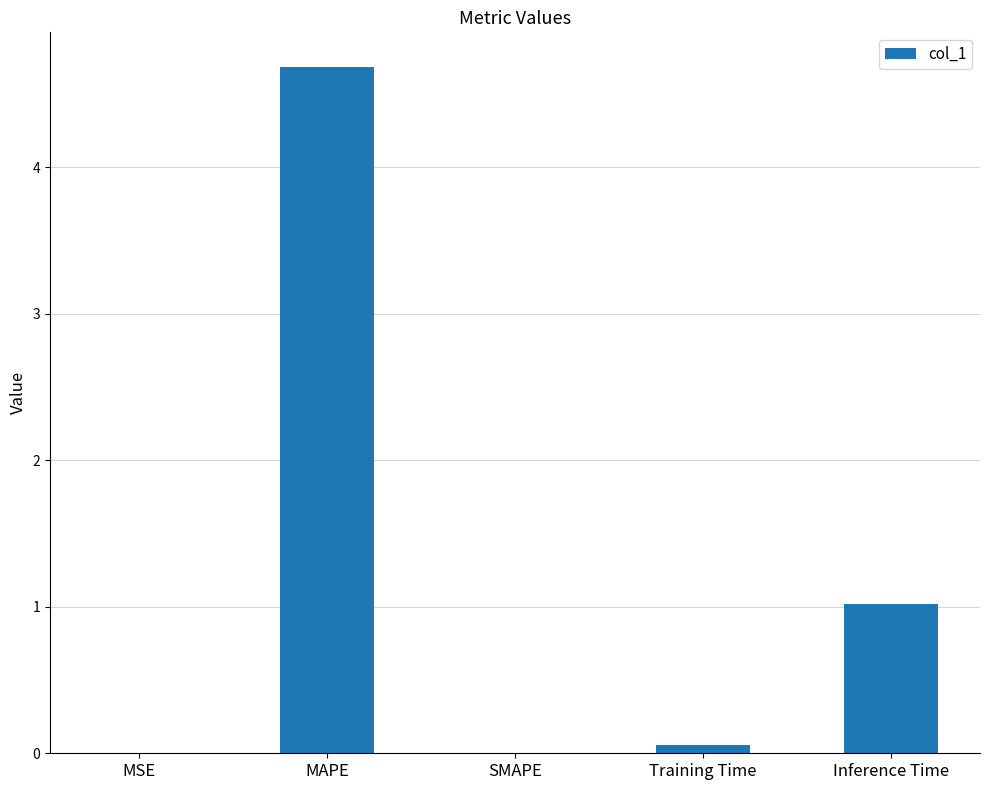

What is the approximate value at MAPE?

4.7